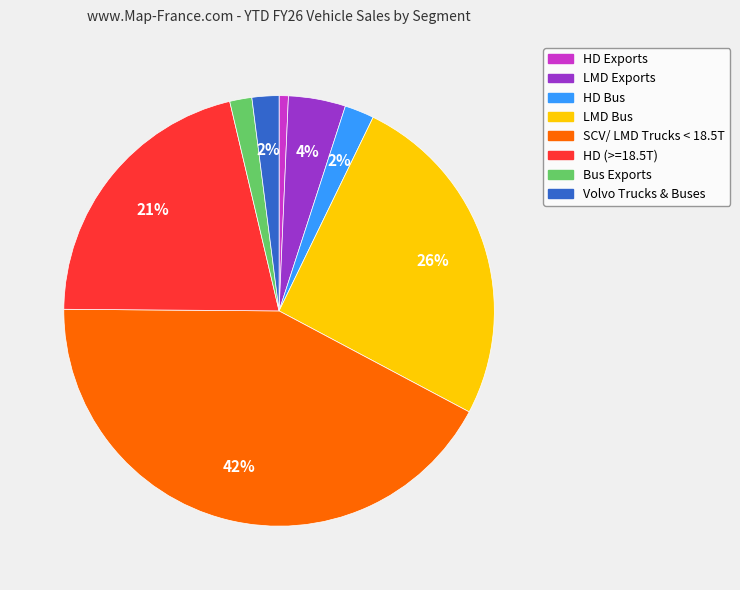

How many segments does this pie chart have?

8